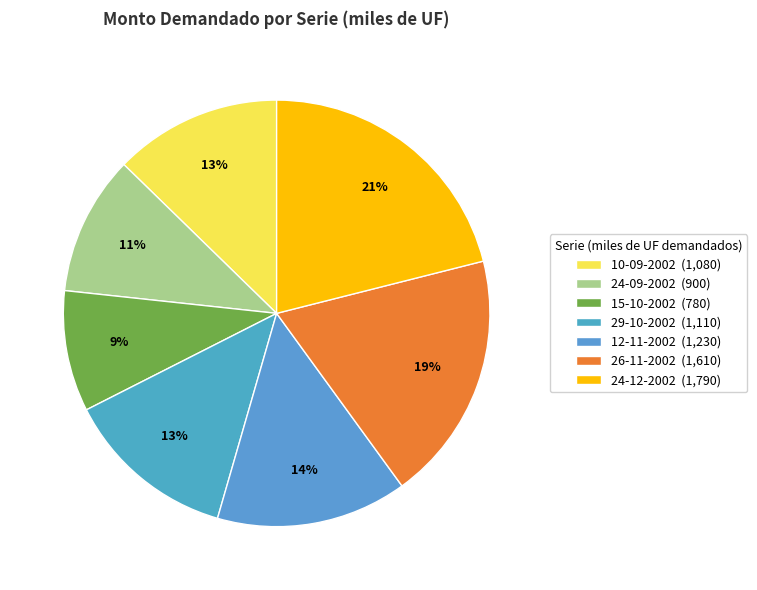

Combined, what portion of the pie is 29-10-2002 and 12-11-2002?

27.5%